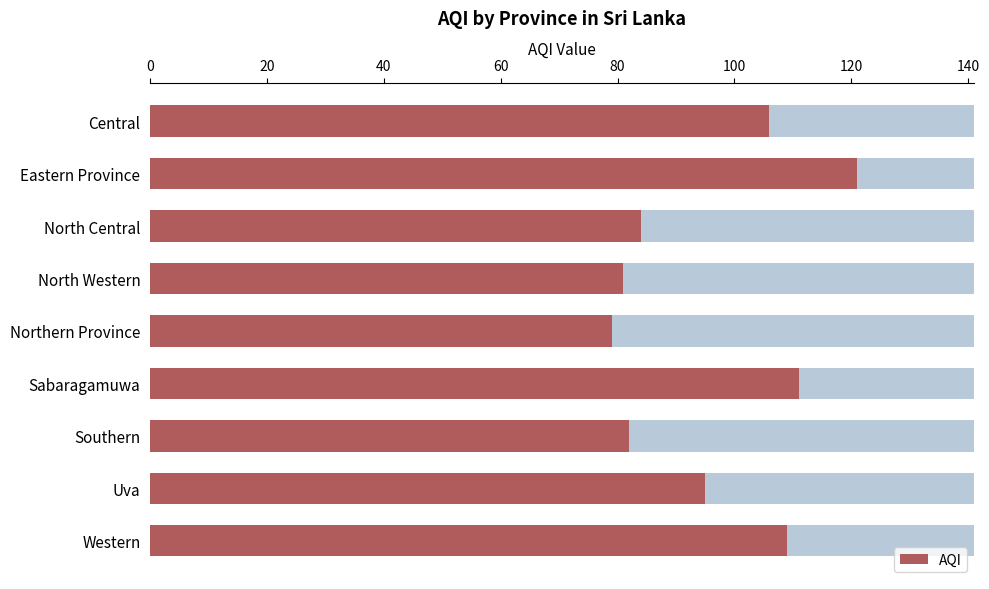

True or false: the data shows 71 at Central.

False